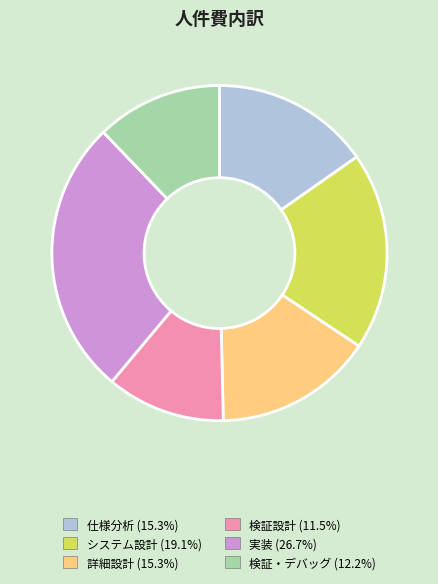

Combined, do システム設計 and 検証・デバッグ account for over 50%?

No